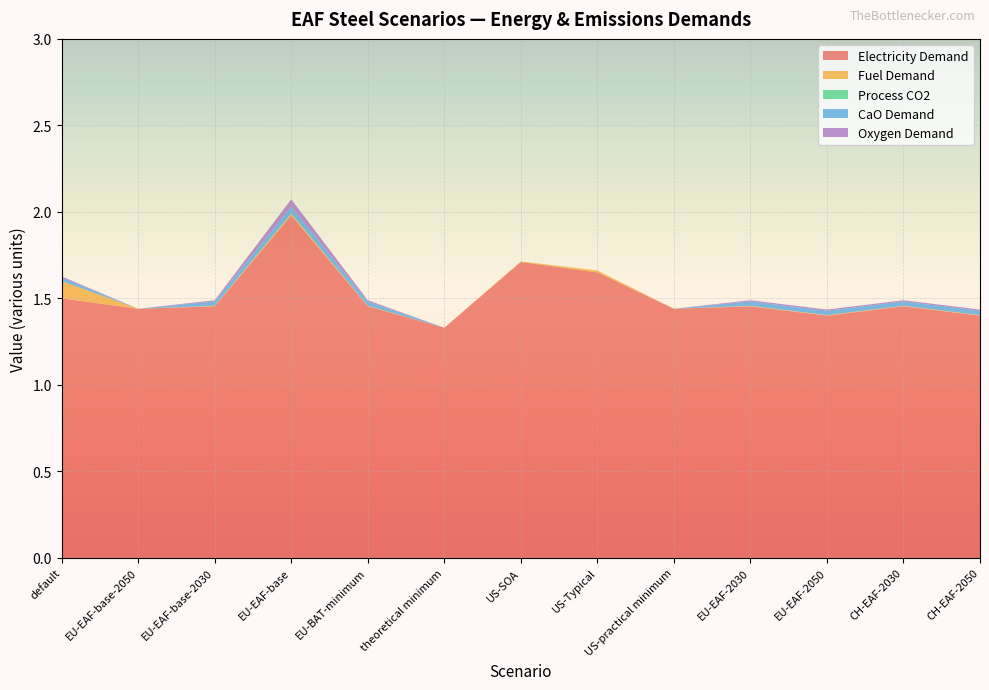

Reading left to right, extract all data points from this chart.

Electricity Demand: default=1.5	EU-EAF-base-2050=1.4	EU-EAF-base-2030=1.5	EU-EAF-base=2.0	EU-BAT-minimum=1.5	theoretical minimum=1.3	US-SOA=1.7	US-Typical=1.6	US-practical minimum=1.4	EU-EAF-2030=1.5	EU-EAF-2050=1.4	CH-EAF-2030=1.5	CH-EAF-2050=1.4
Fuel Demand: default=0.1	EU-EAF-base-2050=0.0	EU-EAF-base-2030=0.0	EU-EAF-base=0.0	EU-BAT-minimum=0.0	theoretical minimum=0.0	US-SOA=0.0	US-Typical=0.0	US-practical minimum=0.0	EU-EAF-2030=0.0	EU-EAF-2050=0.0	CH-EAF-2030=0.0	CH-EAF-2050=0.0
Process CO2: default=0.0	EU-EAF-base-2050=0.0	EU-EAF-base-2030=0.0	EU-EAF-base=0.0	EU-BAT-minimum=0.0	theoretical minimum=0.0	US-SOA=0.0	US-Typical=0.0	US-practical minimum=0.0	EU-EAF-2030=0.0	EU-EAF-2050=0.0	CH-EAF-2030=0.0	CH-EAF-2050=0.0
CaO Demand: default=0.0	EU-EAF-base-2050=0.0	EU-EAF-base-2030=0.0	EU-EAF-base=0.0	EU-BAT-minimum=0.0	theoretical minimum=0.0	US-SOA=0.0	US-Typical=0.0	US-practical minimum=0.0	EU-EAF-2030=0.0	EU-EAF-2050=0.0	CH-EAF-2030=0.0	CH-EAF-2050=0.0
Oxygen Demand: default=0.0	EU-EAF-base-2050=0.0	EU-EAF-base-2030=0.0	EU-EAF-base=0.0	EU-BAT-minimum=0.0	theoretical minimum=0.0	US-SOA=0.0	US-Typical=0.0	US-practical minimum=0.0	EU-EAF-2030=0.0	EU-EAF-2050=0.0	CH-EAF-2030=0.0	CH-EAF-2050=0.0